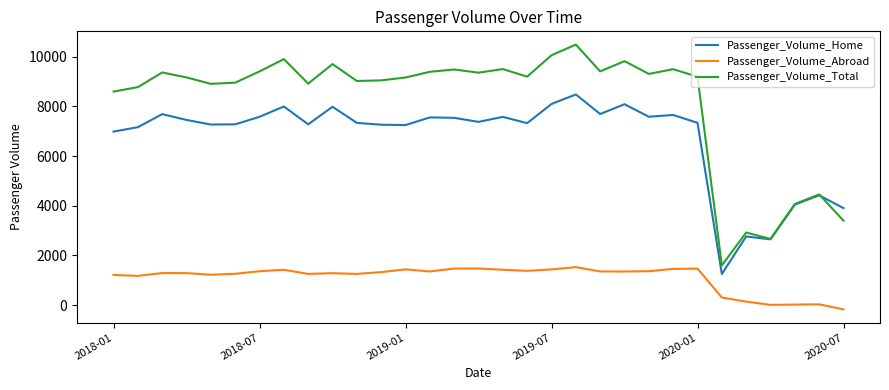

True or false: Passenger_Volume_Total and Passenger_Volume_Abroad cross at least once.

False